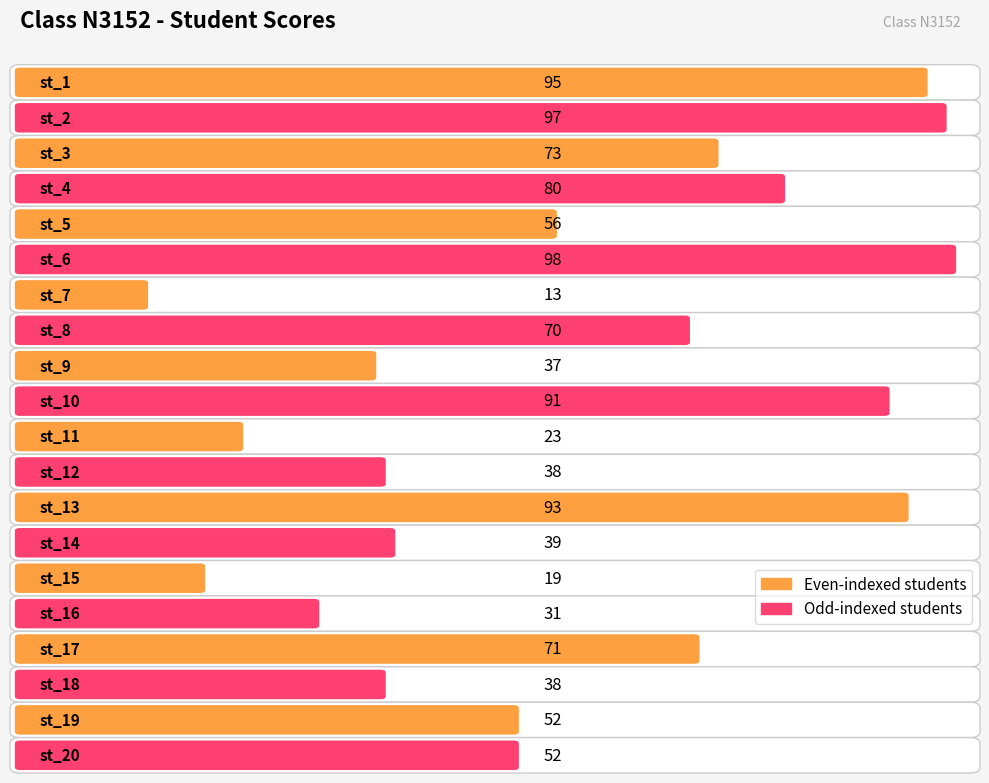

True or false: the data shows 71 at st_17.

True